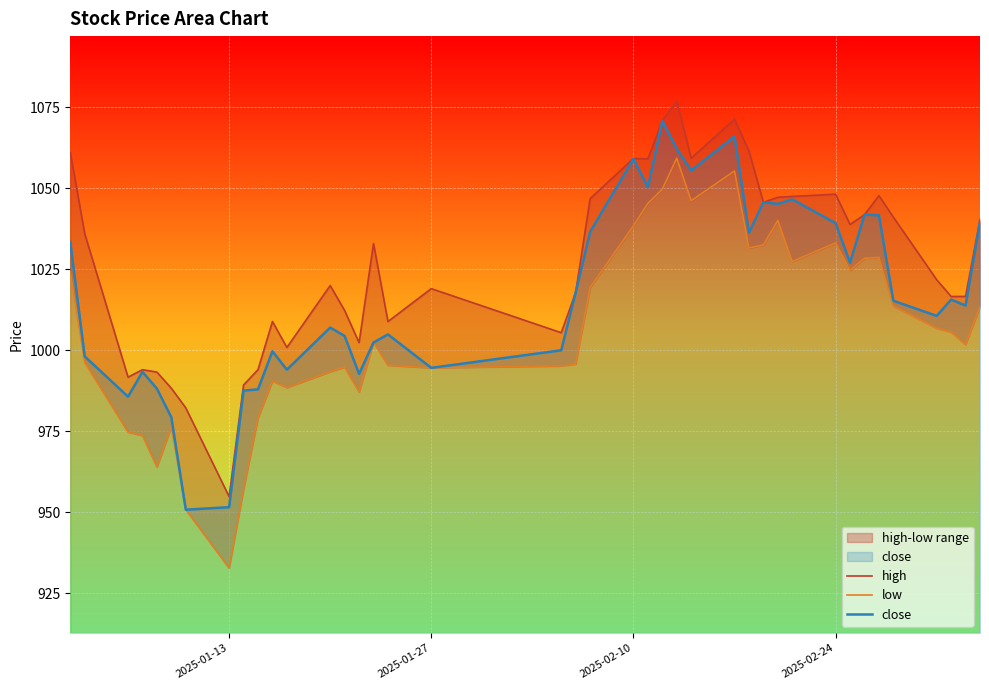

True or false: close and high cross at least once.

False